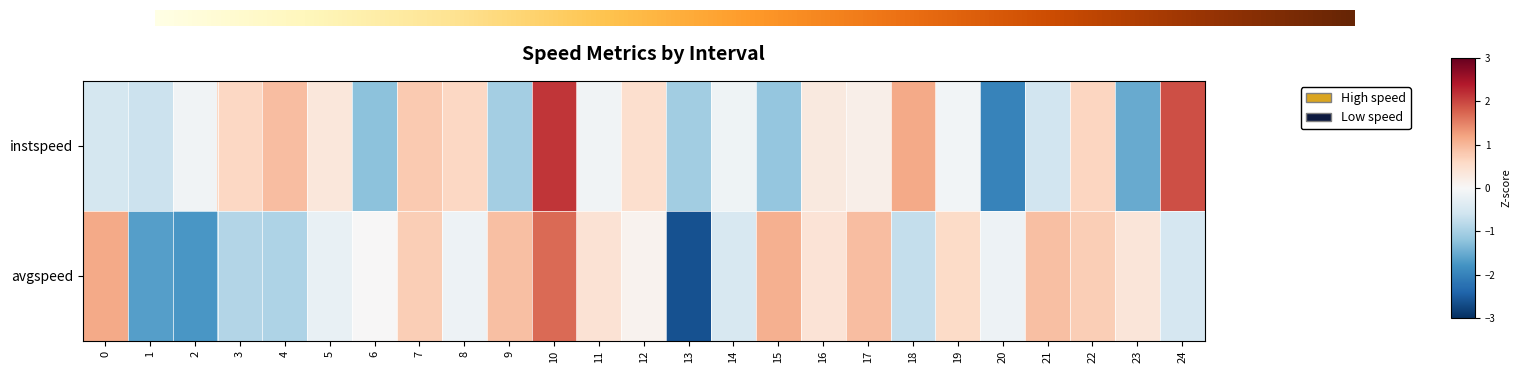

Between 0 and 18, which is larger?

18